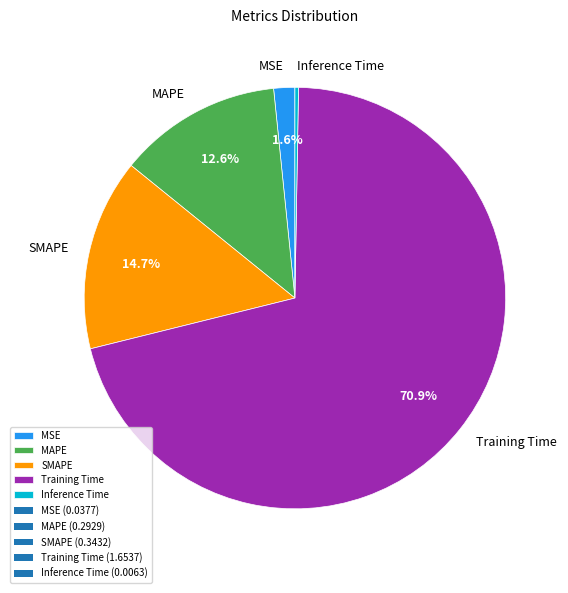

To the nearest percent, what percentage of the pie is MAPE?

13%